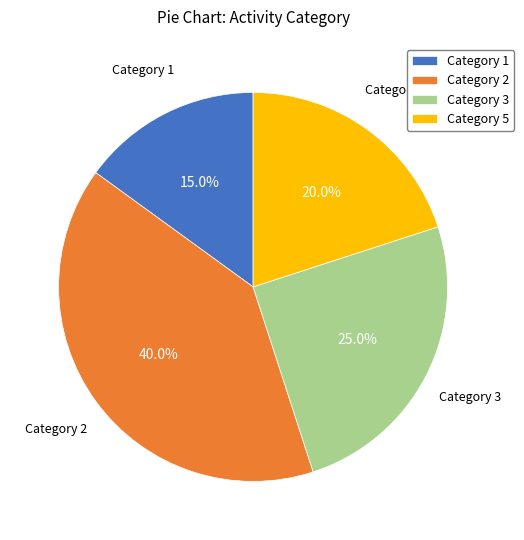

Is the sum of Category 2 and Category 1 greater than half?

Yes